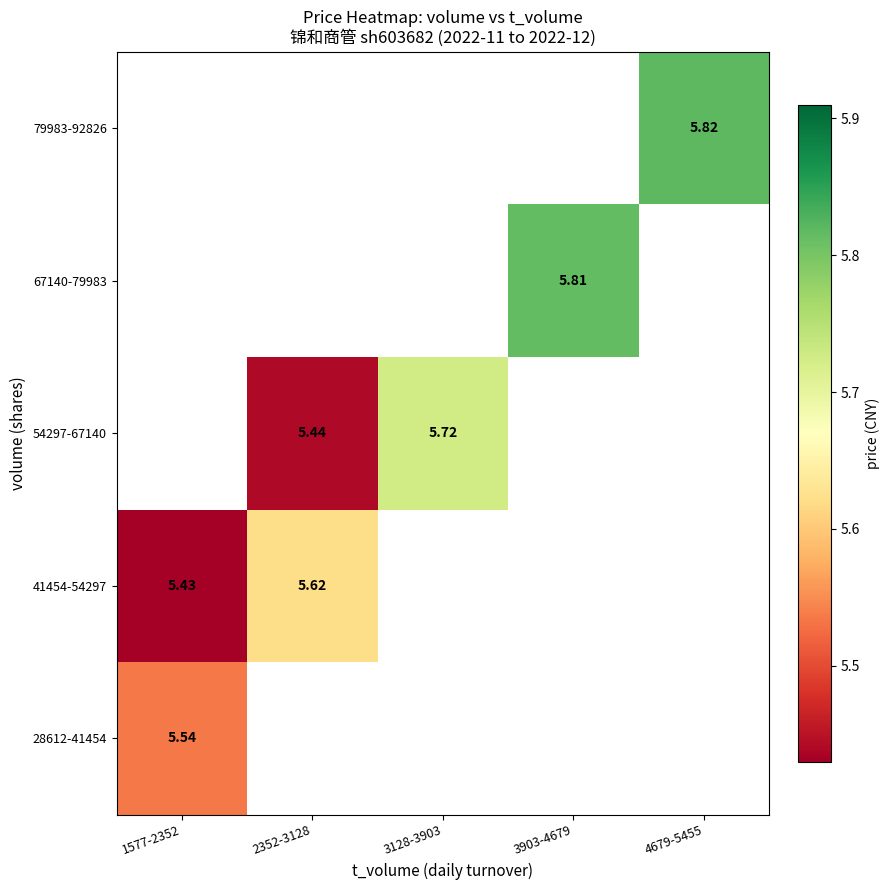

Read the 54297-67140 value at 3128-3903.

5.7